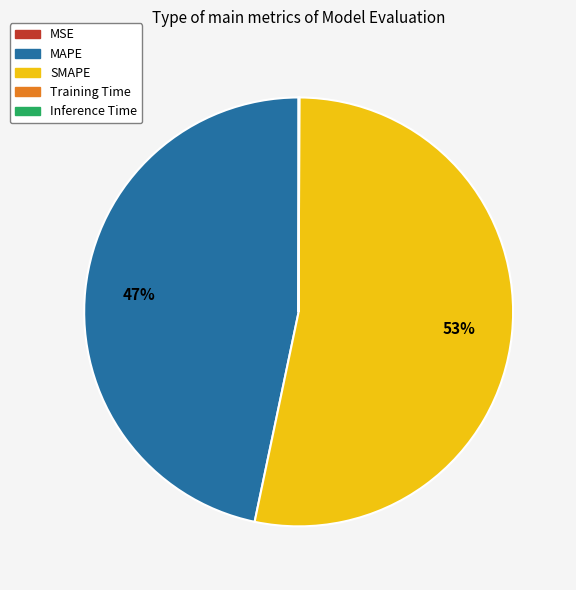

To the nearest percent, what is the average slice percentage?

20%